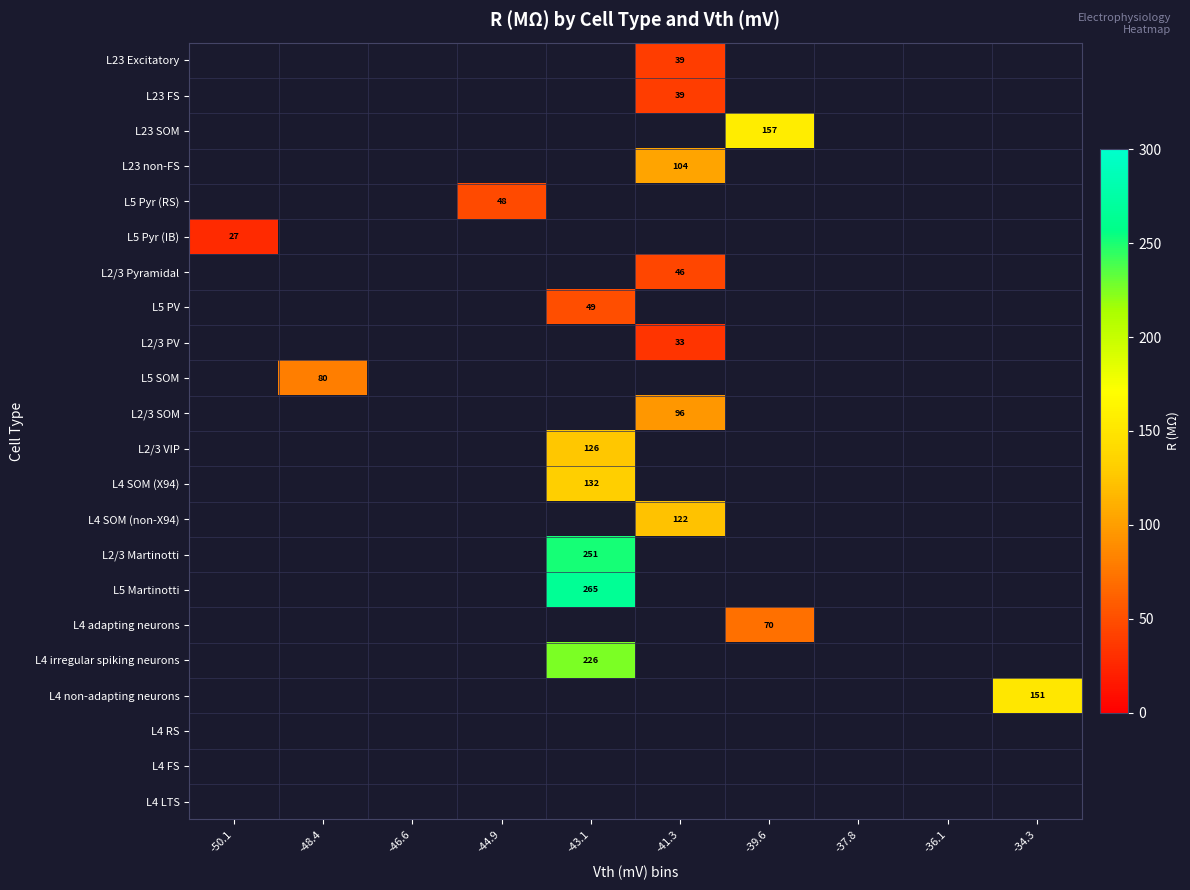

Is it true that L23 non-FS equals 104 at -41.3?

True